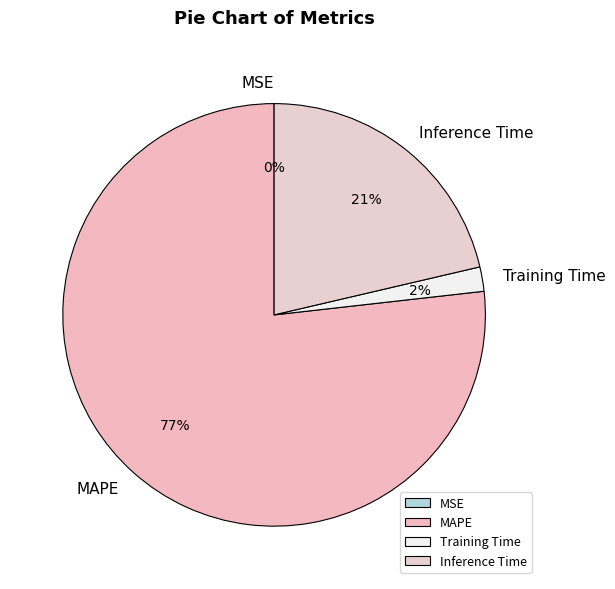

To the nearest percent, what portion does MAPE represent?

77%